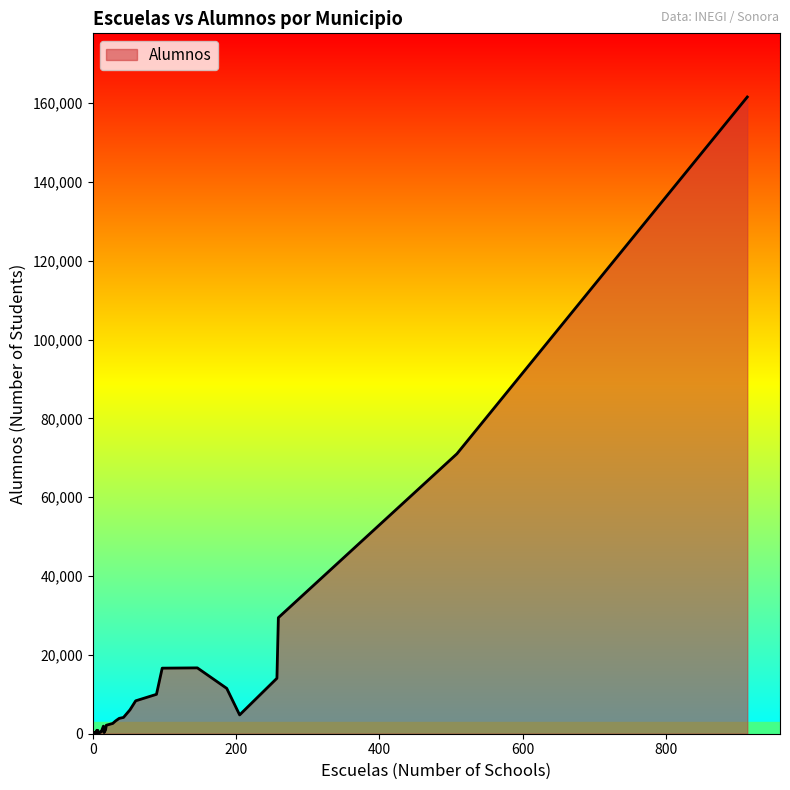

The chart shows a value of 237 at 12. True or false?

False